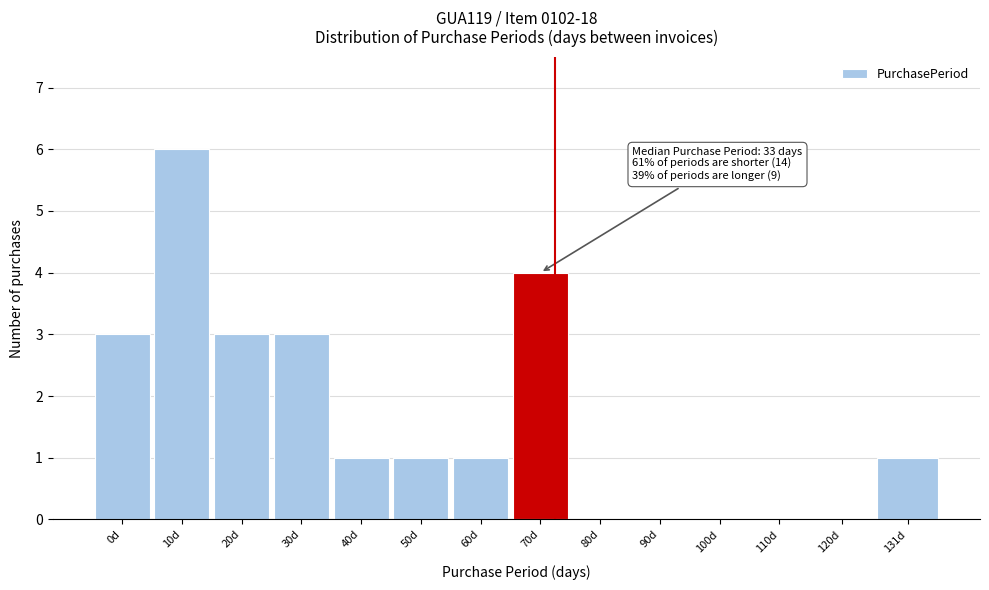

Reading left to right, transcribe all the data shown in this chart.

0d=3	10d=6	20d=3	30d=3	40d=1	50d=1	60d=1	70d=4	80d=0	90d=0	100d=0	110d=0	120d=0	131d=1